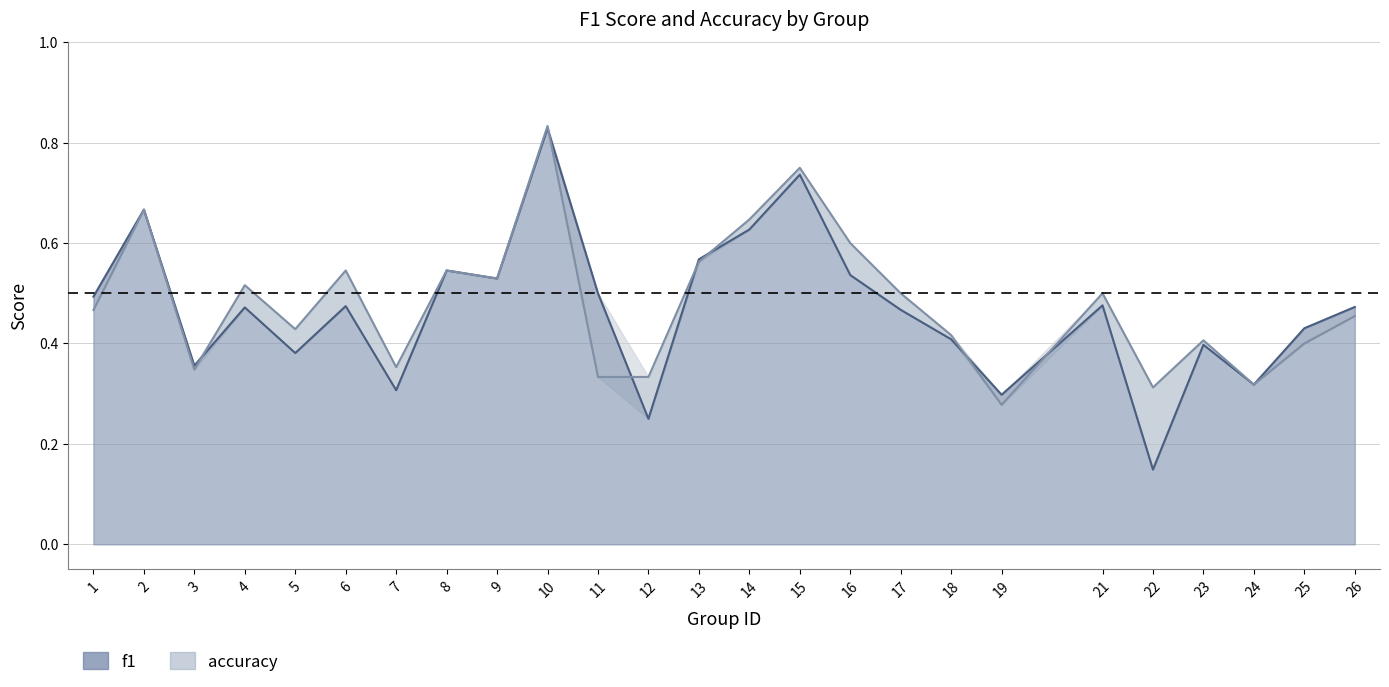

What is the difference between the maximum and minimum values in the f1 series?

0.7